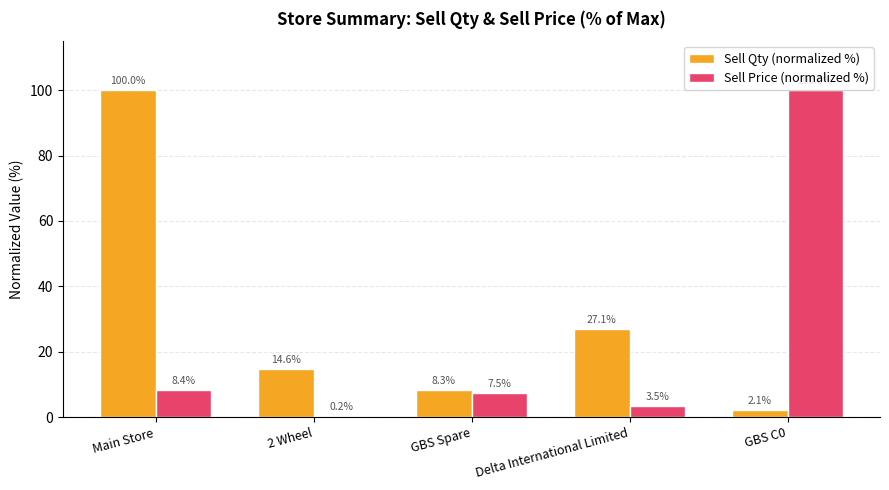

At which label does Sell Price (normalized %) first exceed 7?

Main Store